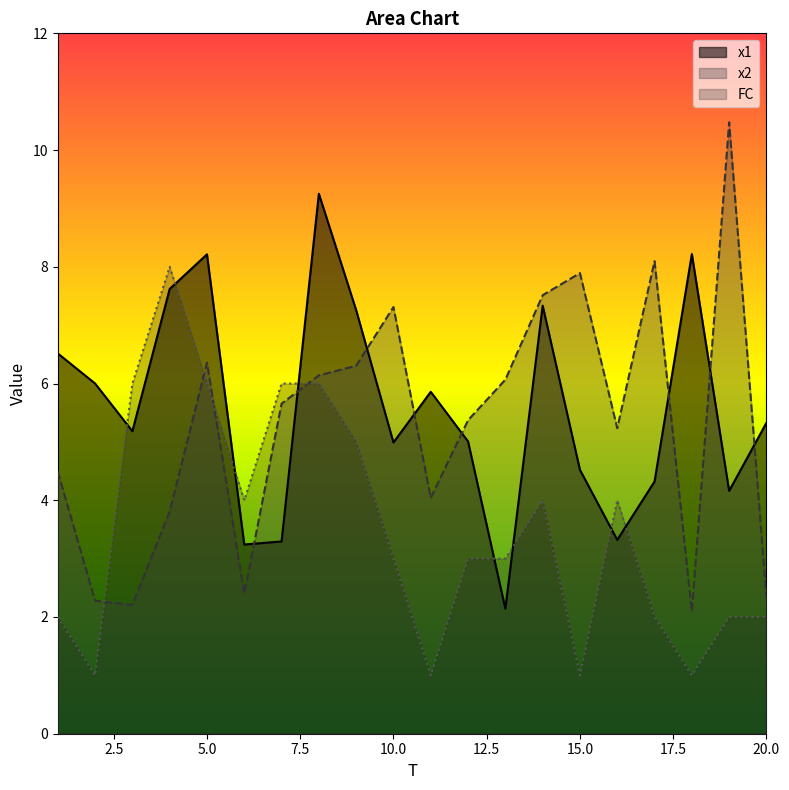

Which has a higher value, 3 or 19?

3